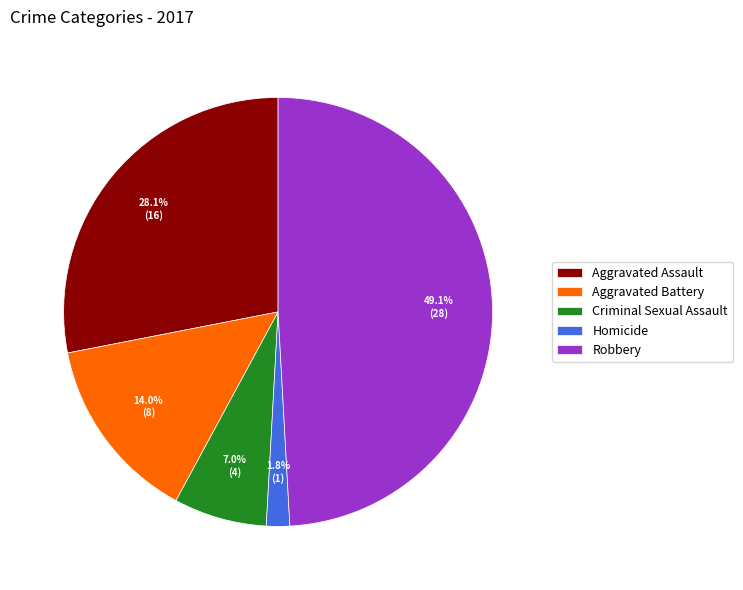

Does Criminal Sexual Assault represent more than half of the total?

No